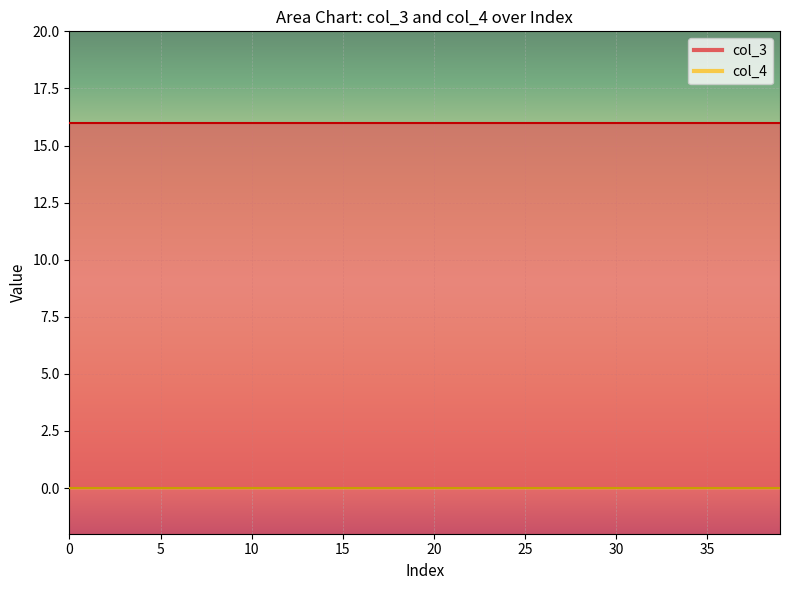

True or false: col_4 and col_3 cross at least once.

False